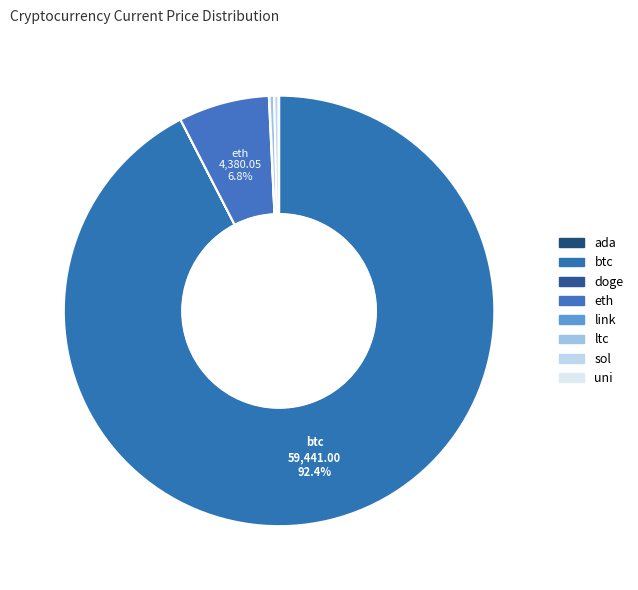

Which slice is the largest?

btc